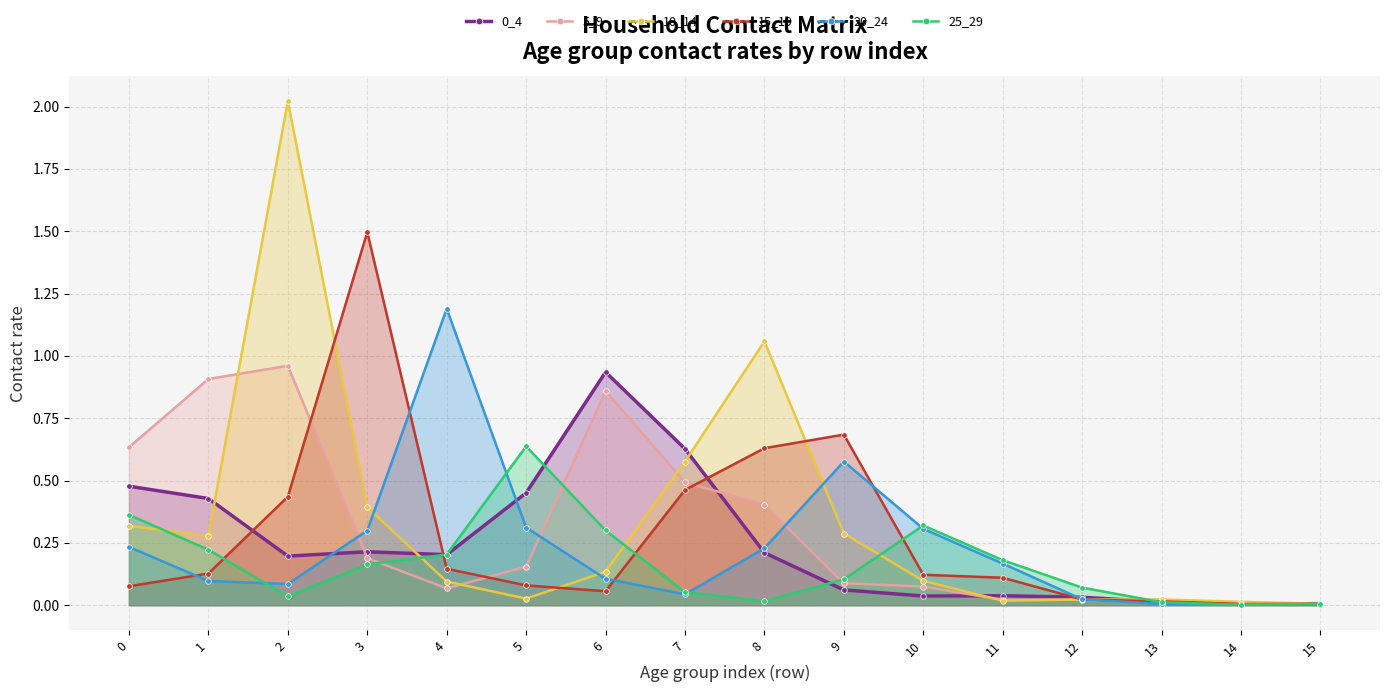

At which category is the sum across all series the highest?

2